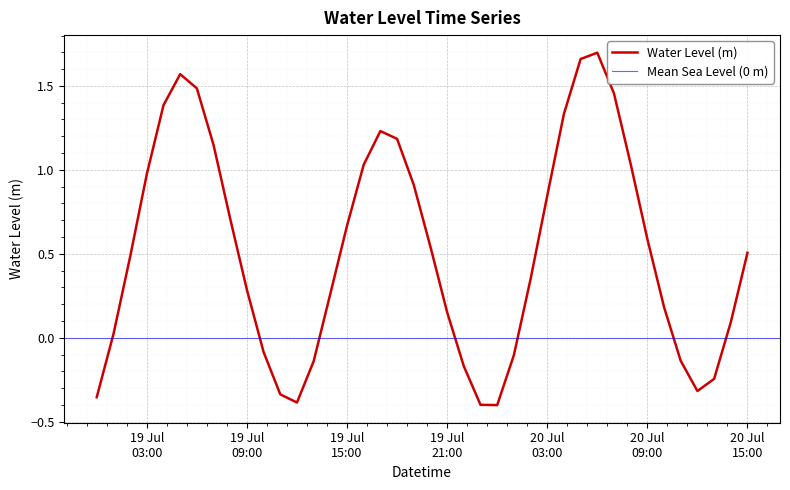

At which category does the data reach its first local peak?

2023-07-19 05:00:00